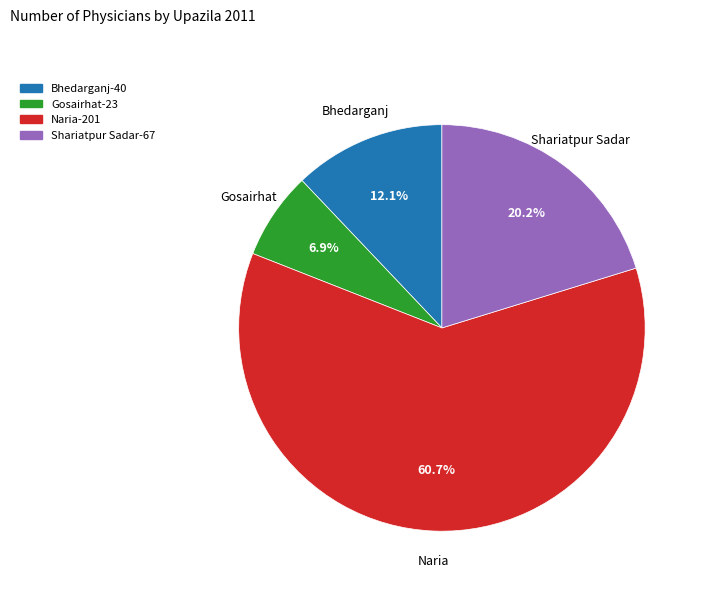

Does any single category account for the majority?

Yes